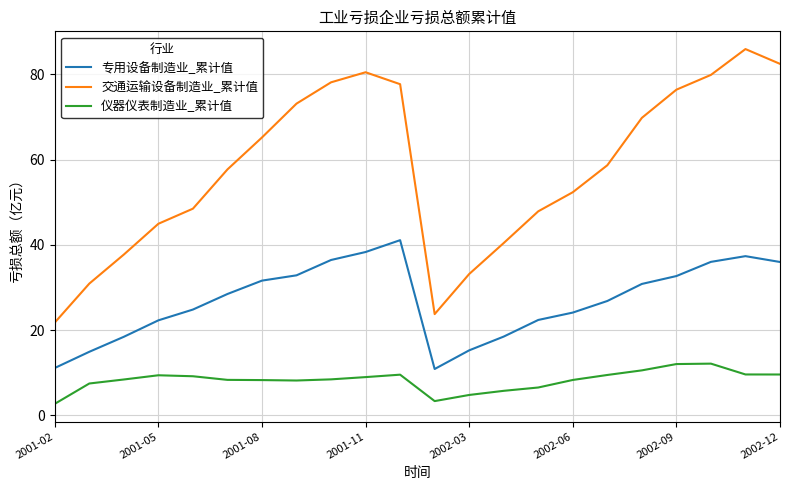

List the series in order of their peak value, highest first.

交通运输设备制造业_累计值, 专用设备制造业_累计值, 仪器仪表制造业_累计值